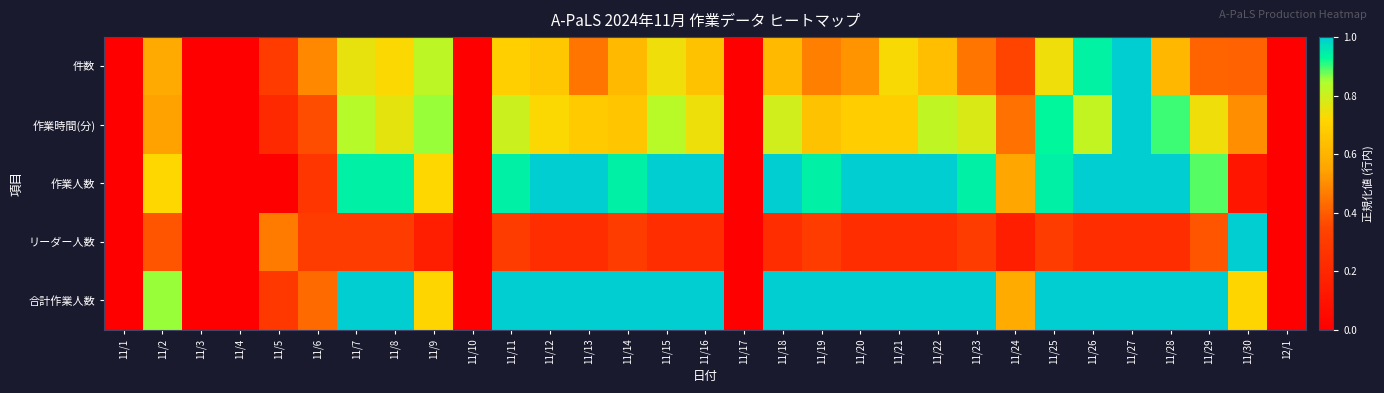

What is the greatest value displayed?

1.0